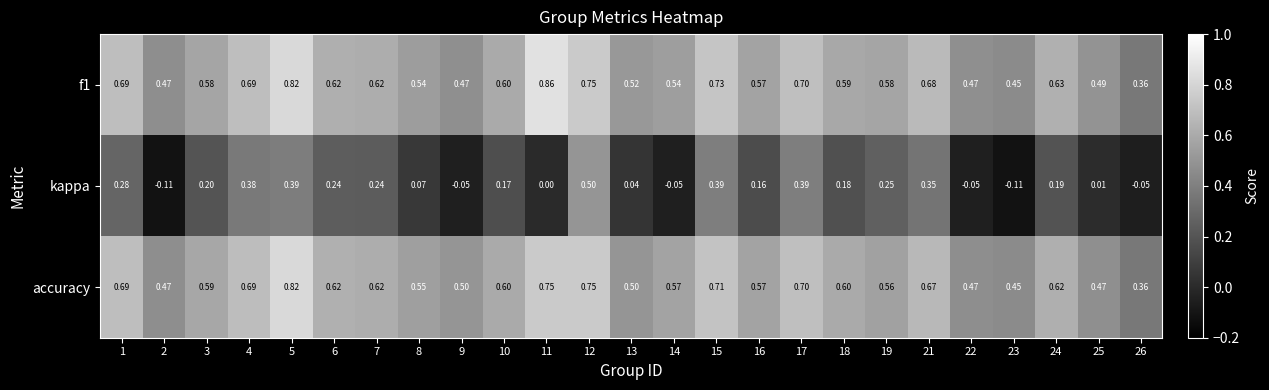

Which series changed the most between 1 and 24?

kappa